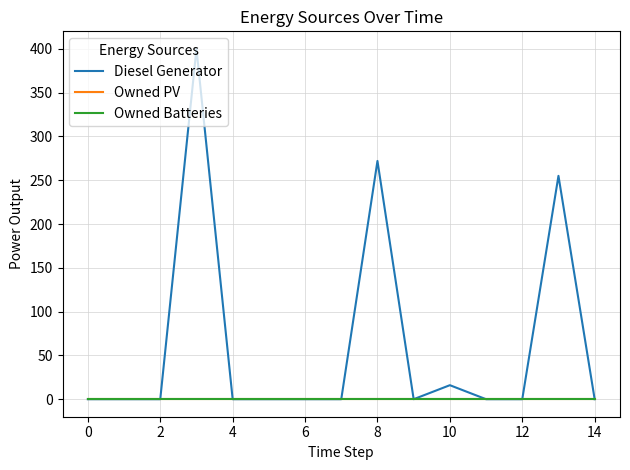

At how many categories does at least one series exceed 129?

3